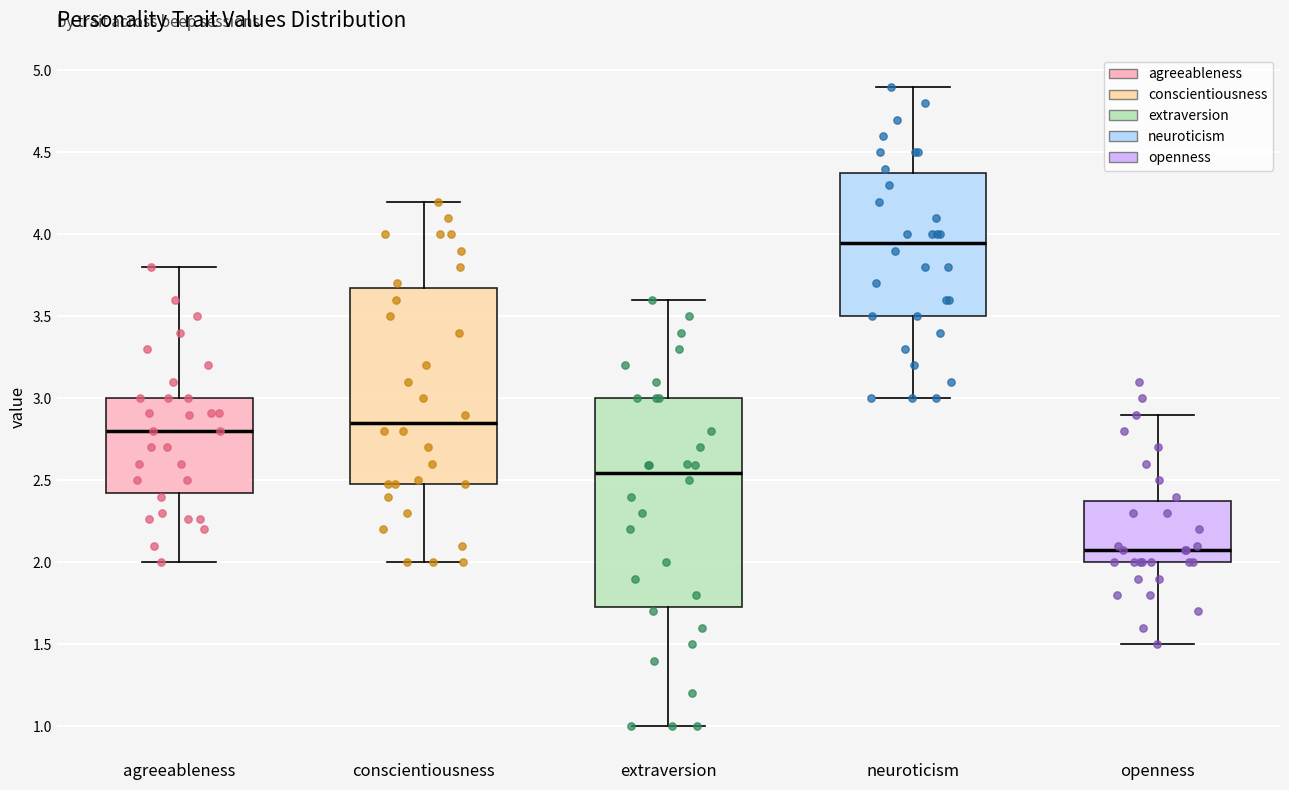

Which box is the tallest, from its lower edge to its upper edge?

extraversion